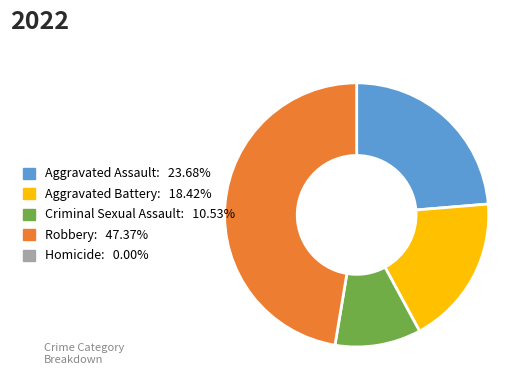

Does any single category account for the majority?

No